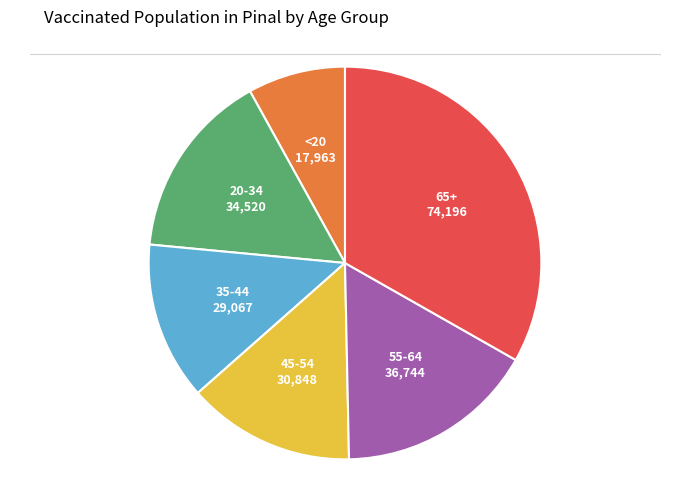

Is the sum of 20-34 and 65+ greater than half?

No